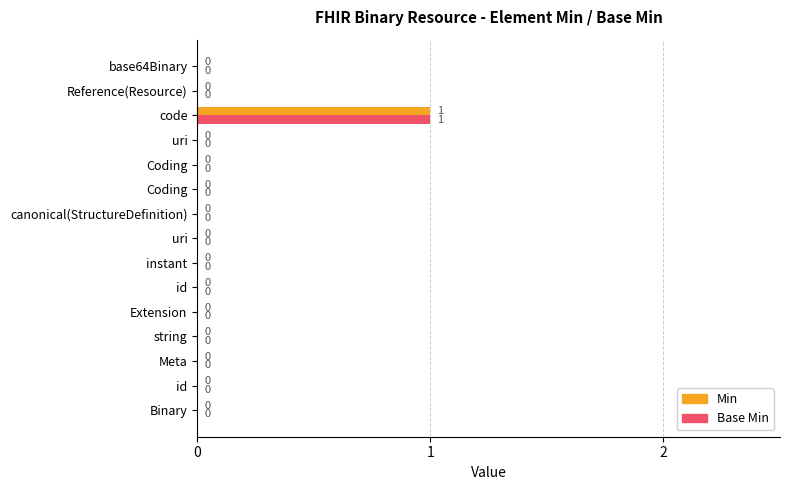

Reading right to left, transcribe all the data shown in this chart.

Min: 0	0	1	0	0	0	0	0	0	0	0	0	0	0	0
Base Min: 0	0	1	0	0	0	0	0	0	0	0	0	0	0	0